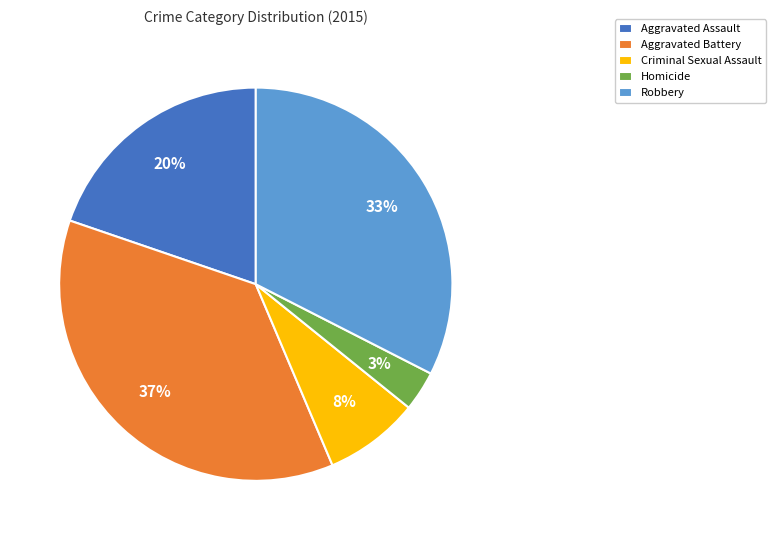

Rank the categories by value from lowest to highest.

Homicide, Criminal Sexual Assault, Aggravated Assault, Robbery, Aggravated Battery